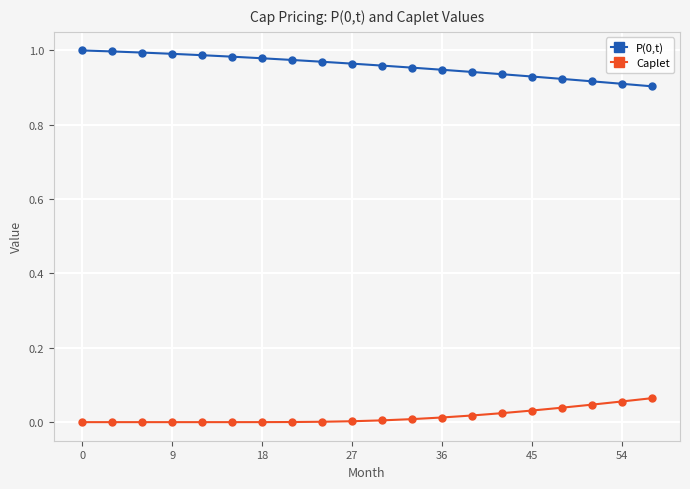

True or false: P(0,t) and Caplet cross at least once.

False